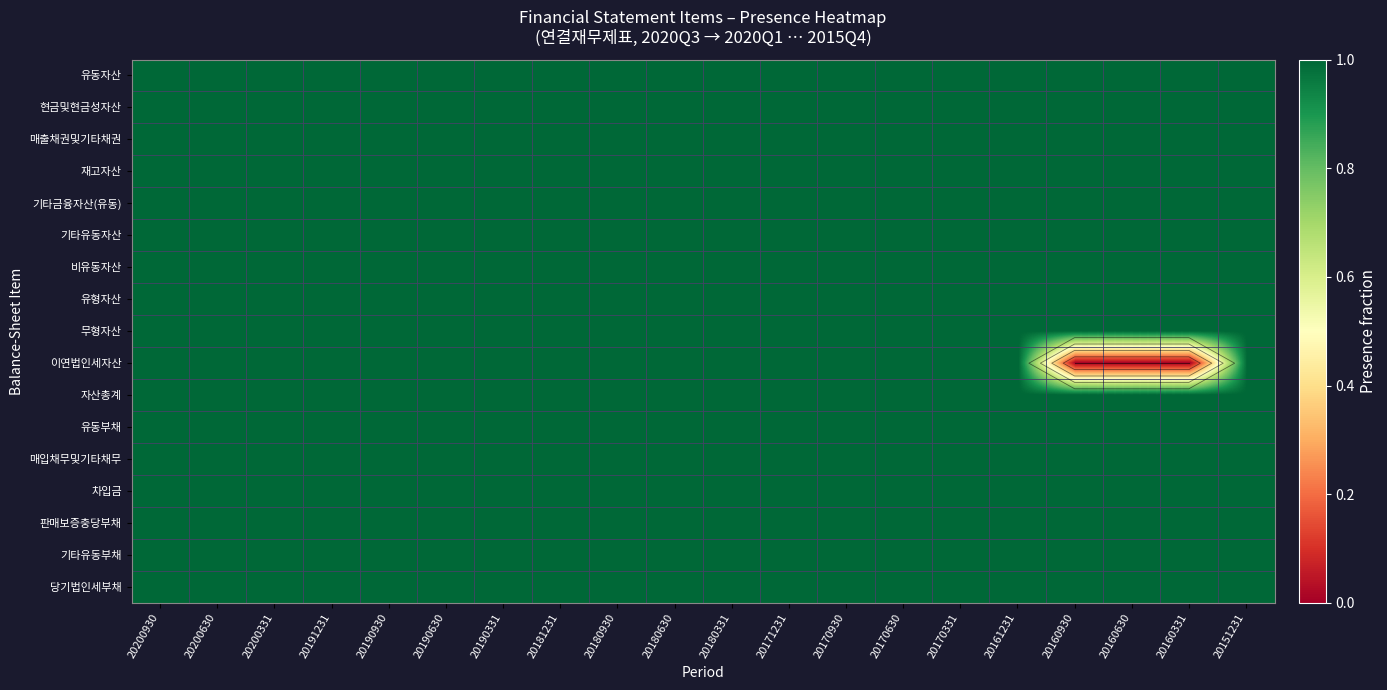

At which category is the sum across all series the highest?

20200930